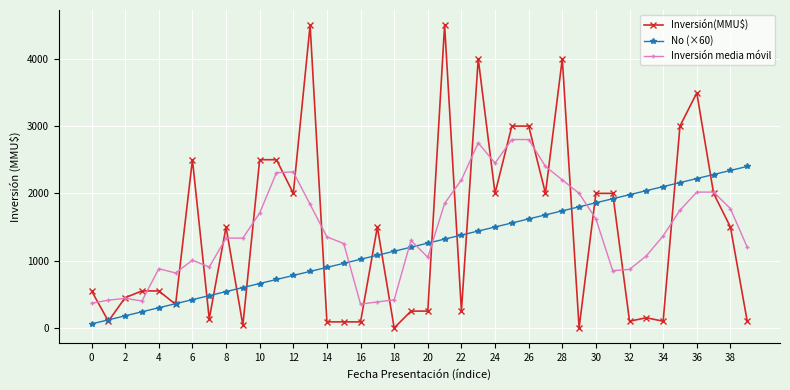

After their last crossing, which series has the higher values: Inversión media móvil or No (×60)?

No (×60)